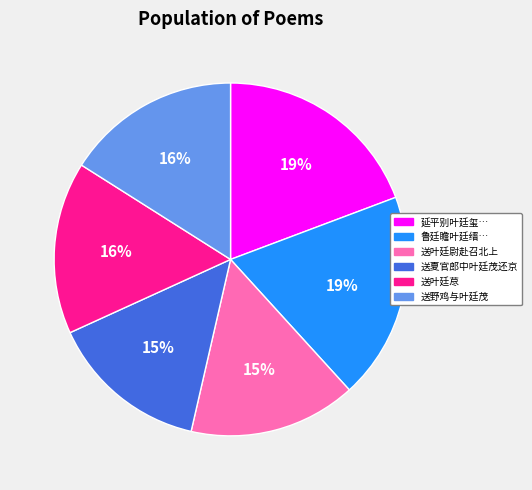

The 送叶廷尉赴召北上 slice represents 15% of the pie. True or false?

True